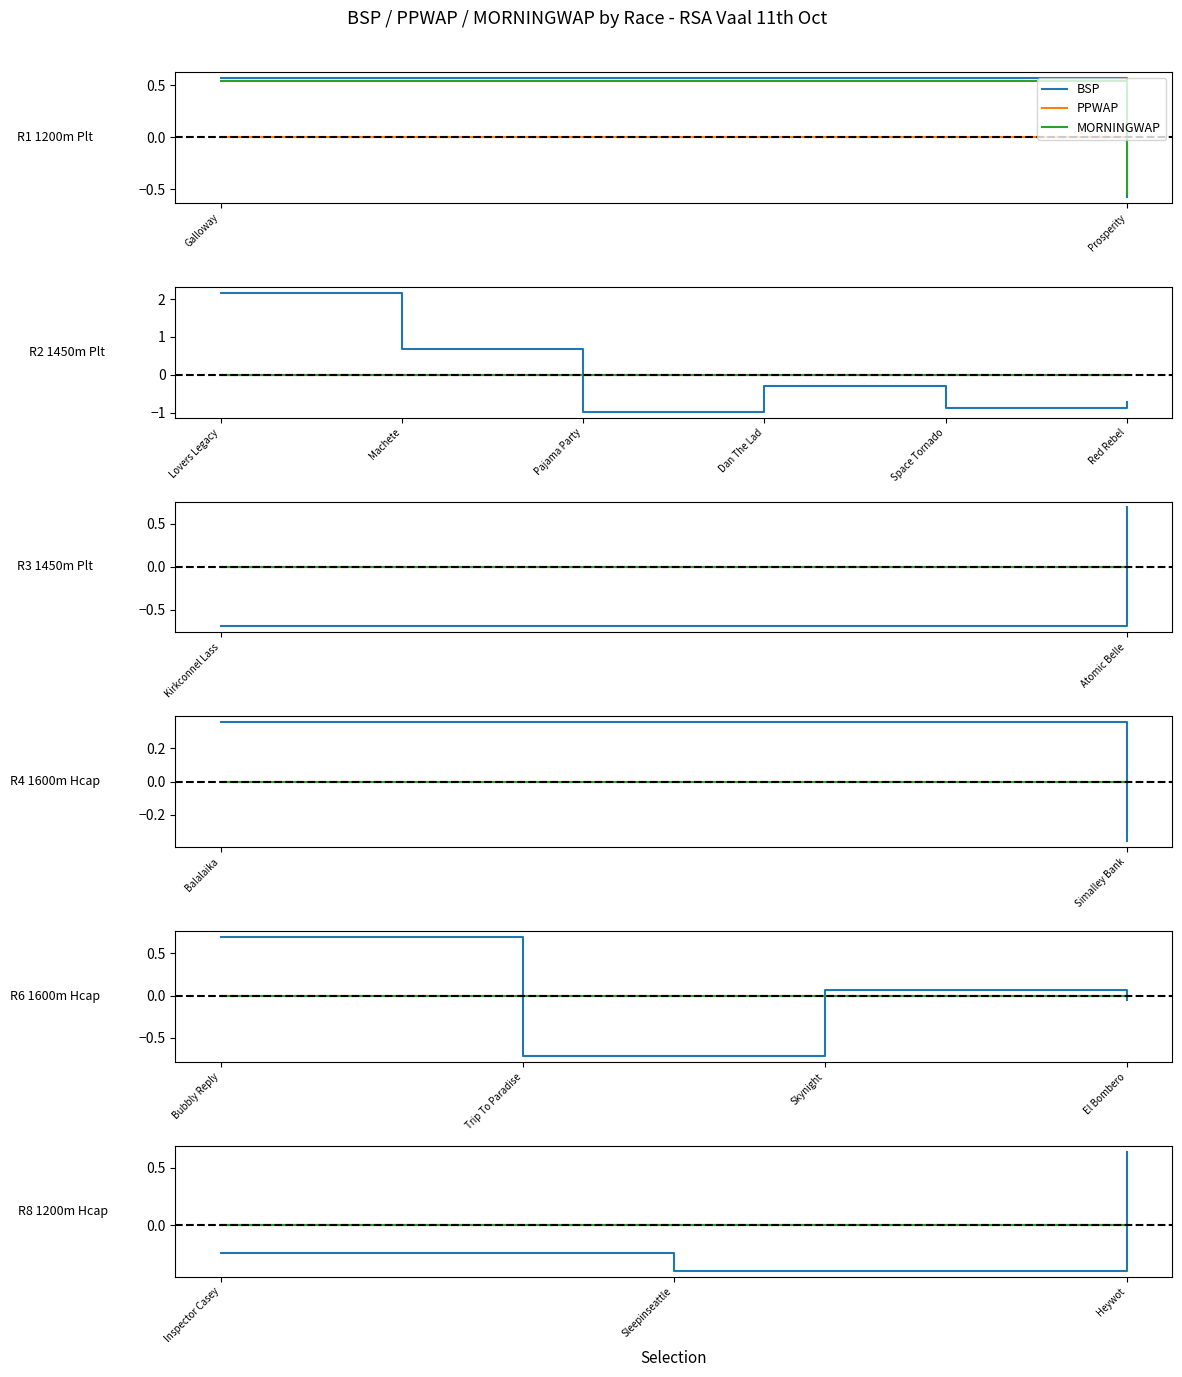

What are all the series names shown in the legend?

BSP, PPWAP, MORNINGWAP